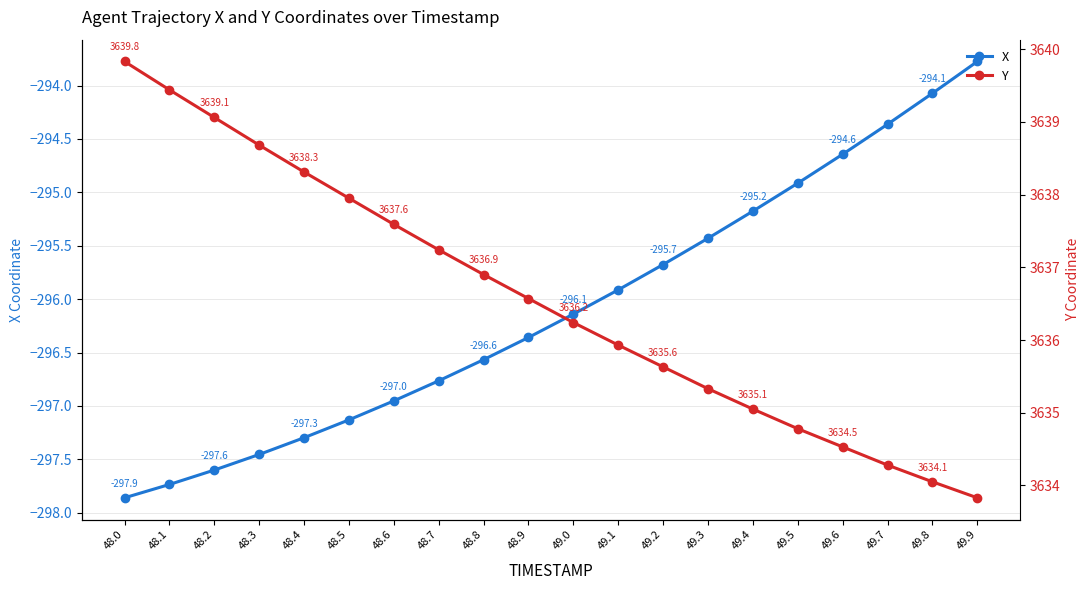

At which category does the chart reach its minimum across all series?

48.0